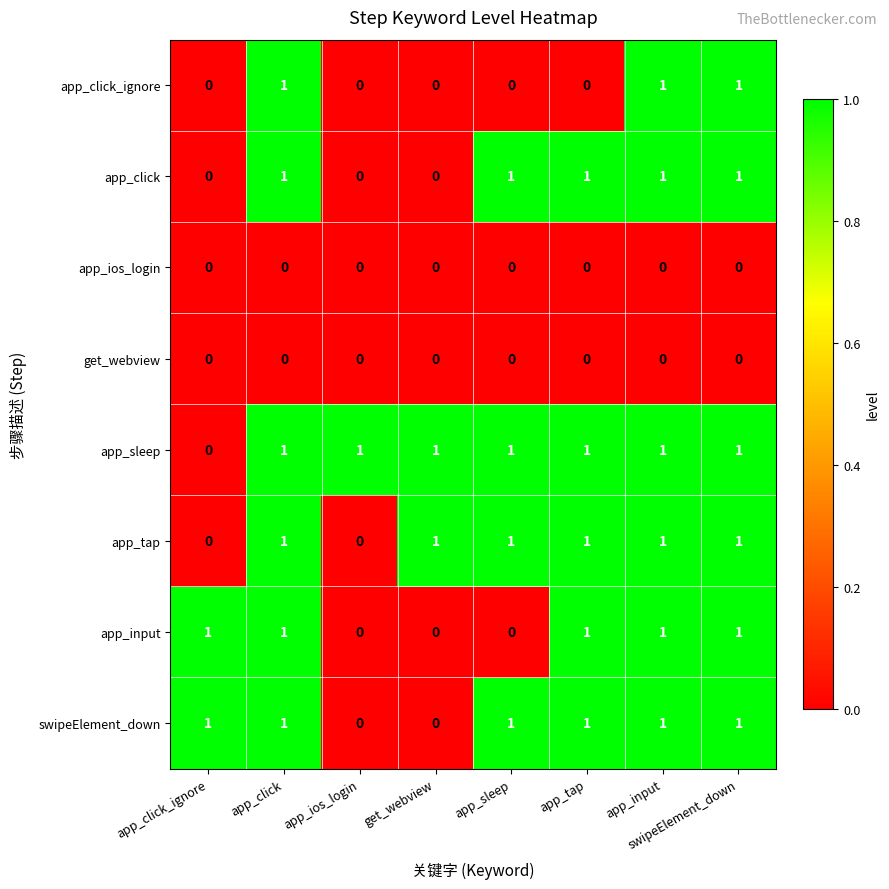

The app_sleep series shows 1 at app_input. True or false?

True